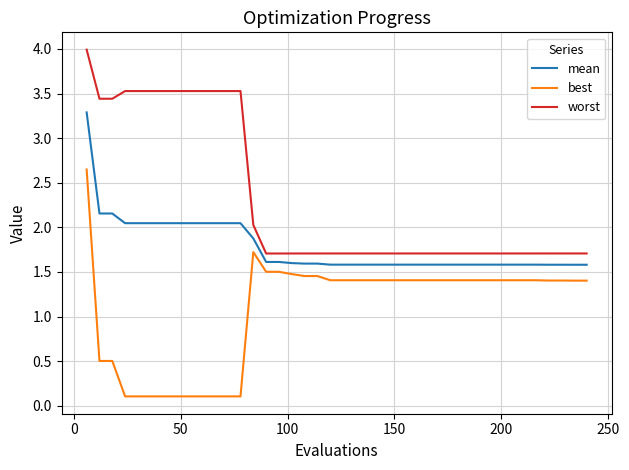

Rank the series by their average value, from lowest to highest.

best, mean, worst